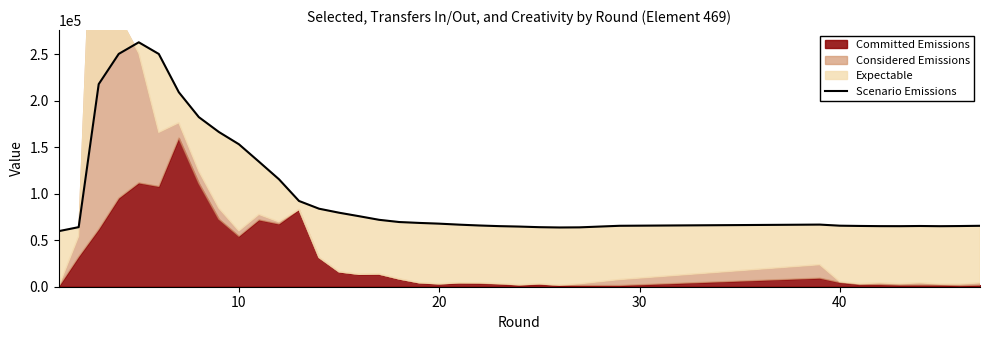

What is the minimum value shown in the chart?

59691.7